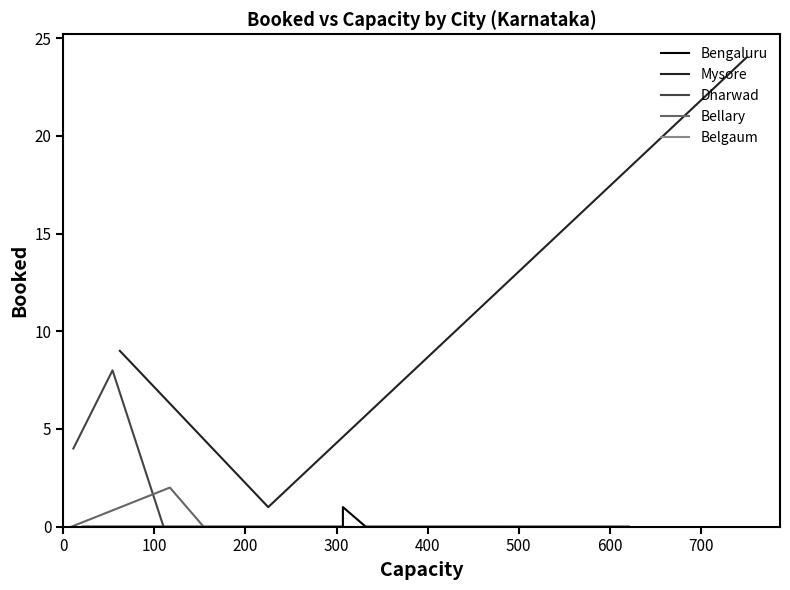

The value of Bellary at 9 is 0. True or false?

True